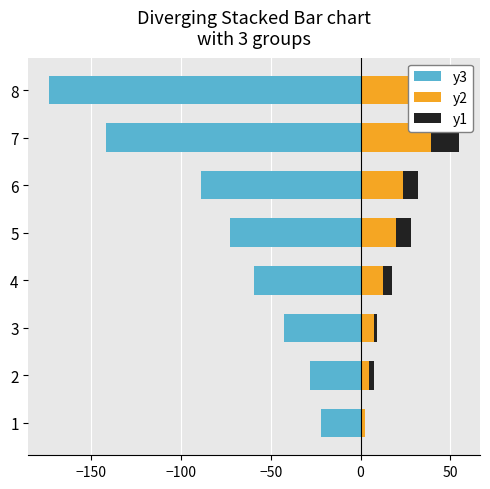

Which series changed the most between 4 and 6?

y3